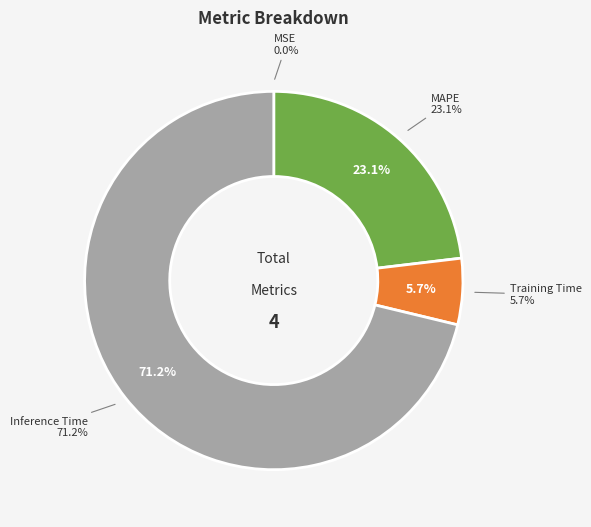

True or false: MAPE accounts for 23% of the total.

True